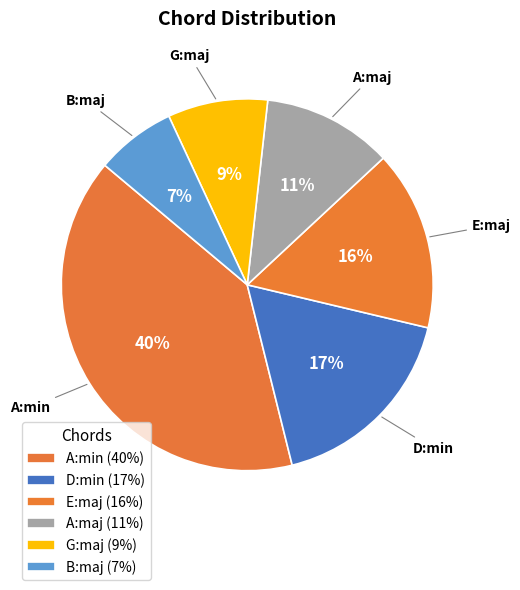

How many segments does this pie chart have?

6